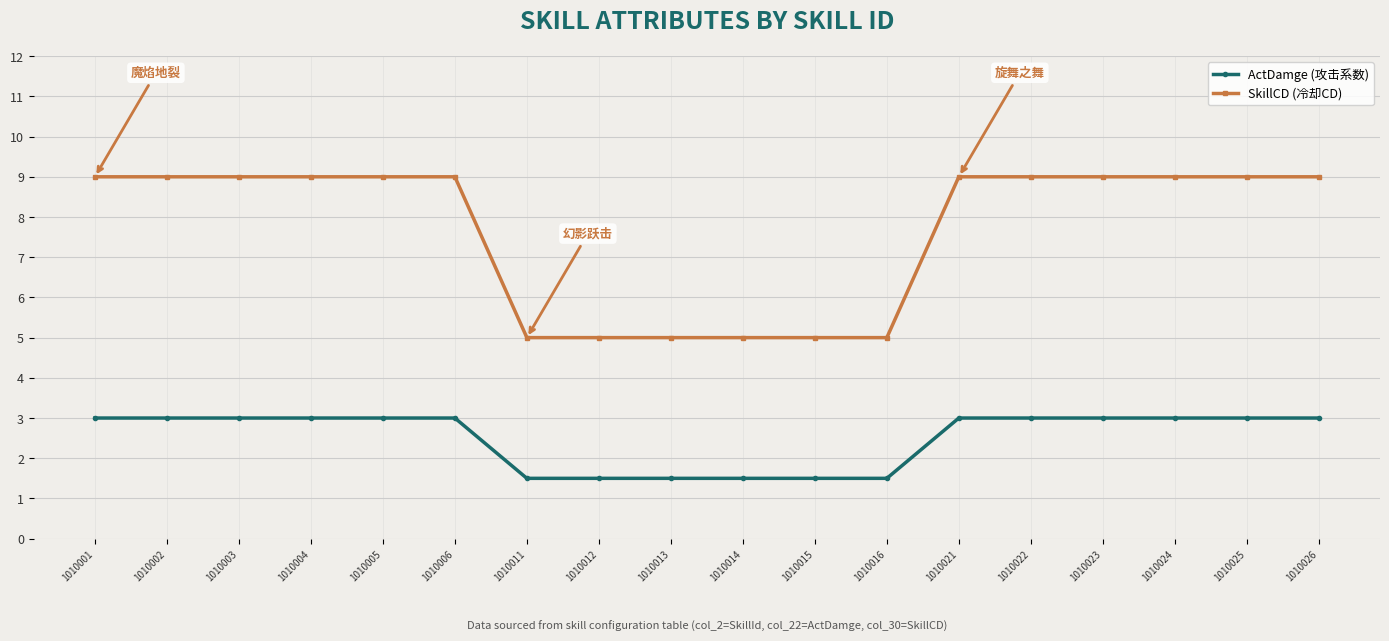

True or false: SkillCD (冷却CD) and ActDamge (攻击系数) cross at least once.

False